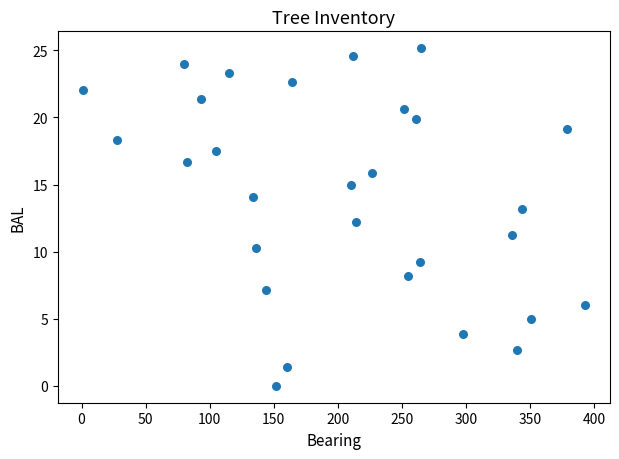

What is the range of Y values (max minus min)?

25.2